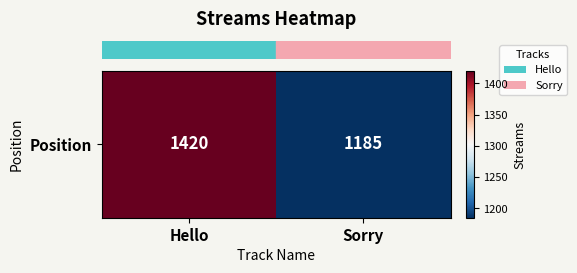

Reading left to right, what are all the values shown in this chart?

Hello=1420	Sorry=1185